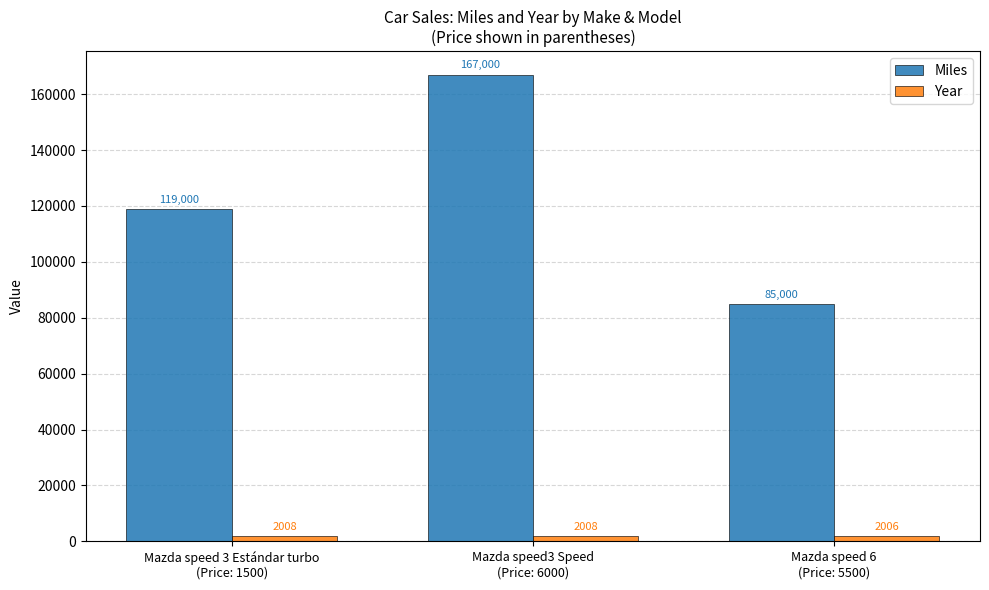

Rank the series at Mazda speed 6
(Price: 5500) from highest to lowest value.

Miles, Year